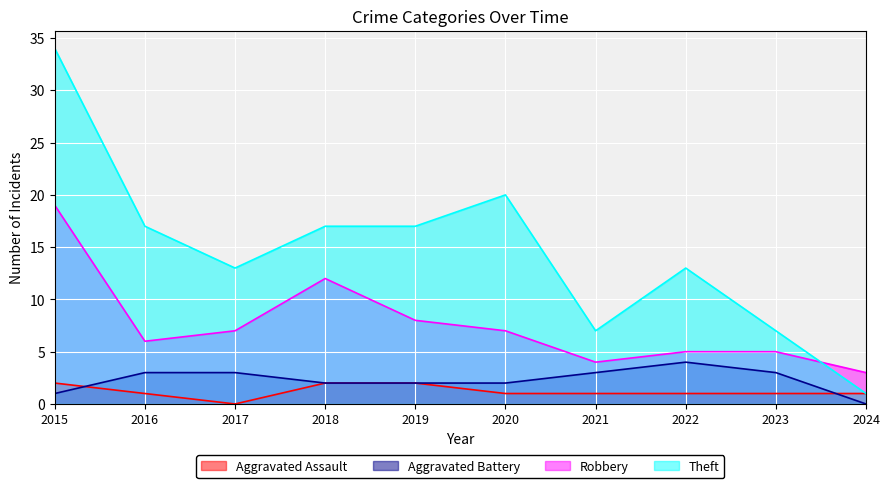

What is the average value of the Robbery series?

8